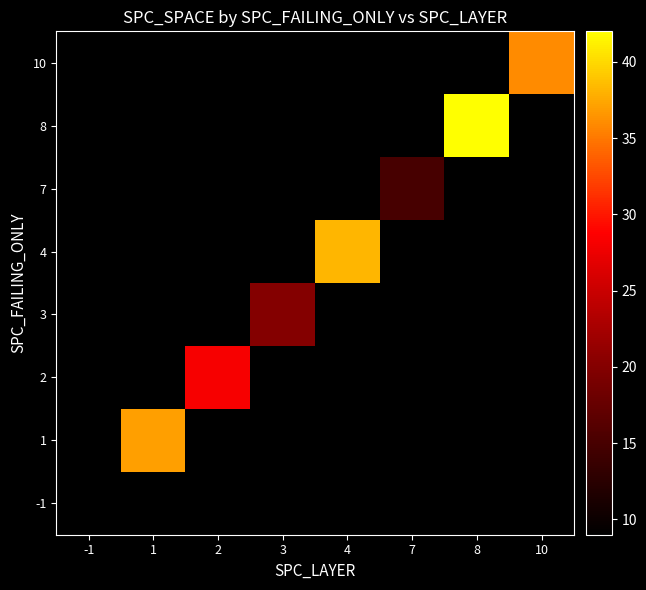

What is the minimum value shown in the chart?

9.0